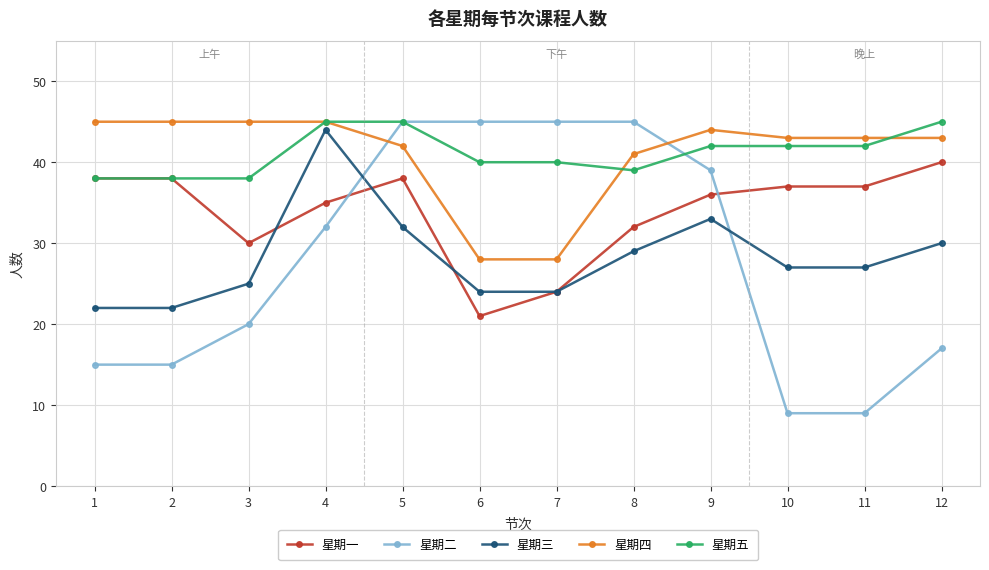

How many lines are shown in the chart?

5